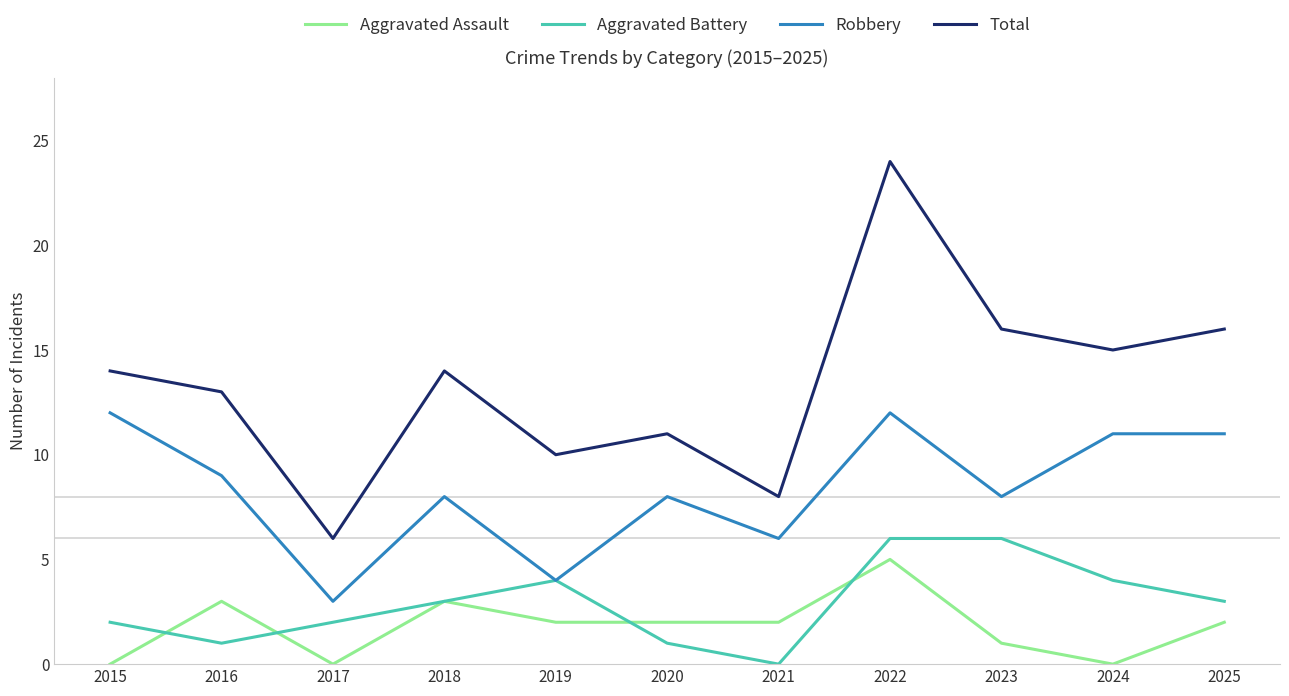

What is the difference between the maximum and minimum values in the Total series?

18